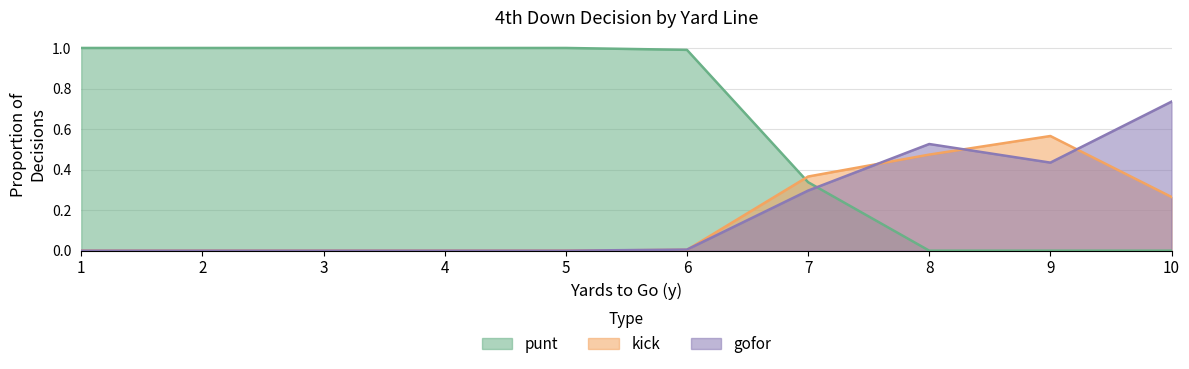

The punt series shows 0.5 at 10. True or false?

False